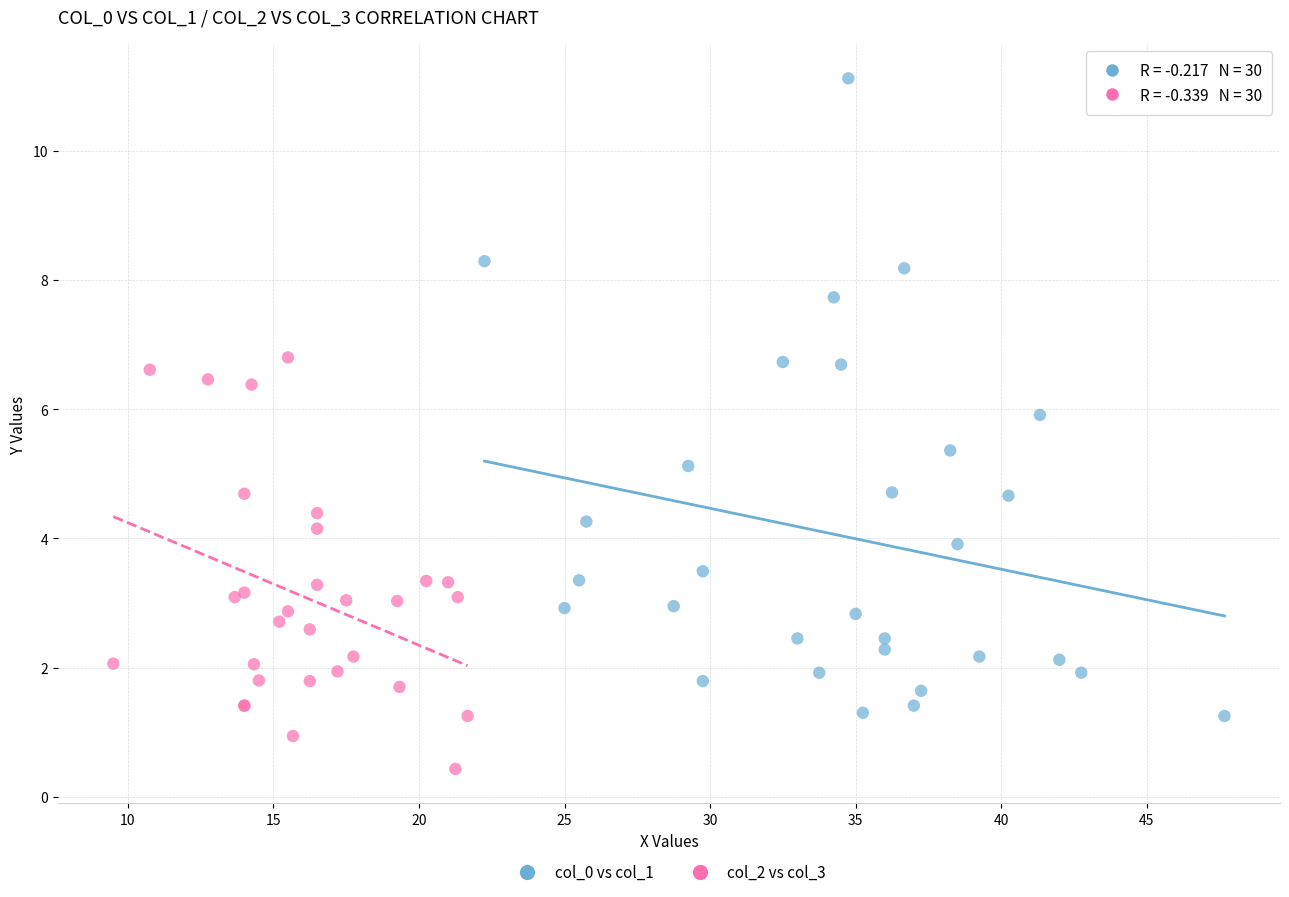

Which series contains the lowest Y value?

col_2 vs col_3